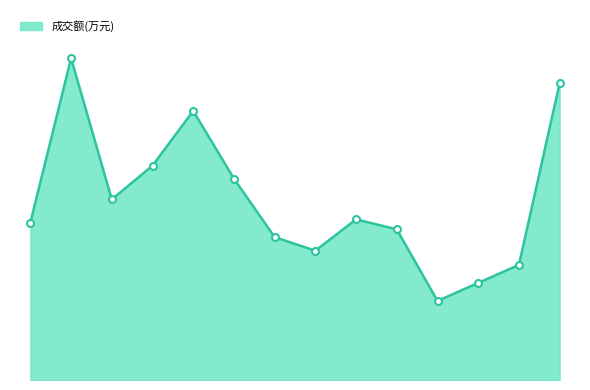

Is this an area chart (filled region under the line)?

Yes